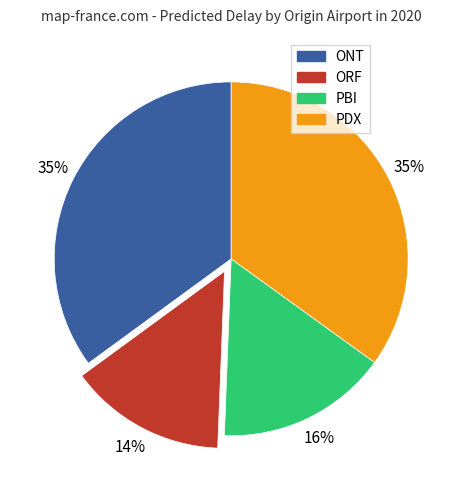

Is ORF the majority of the pie?

No